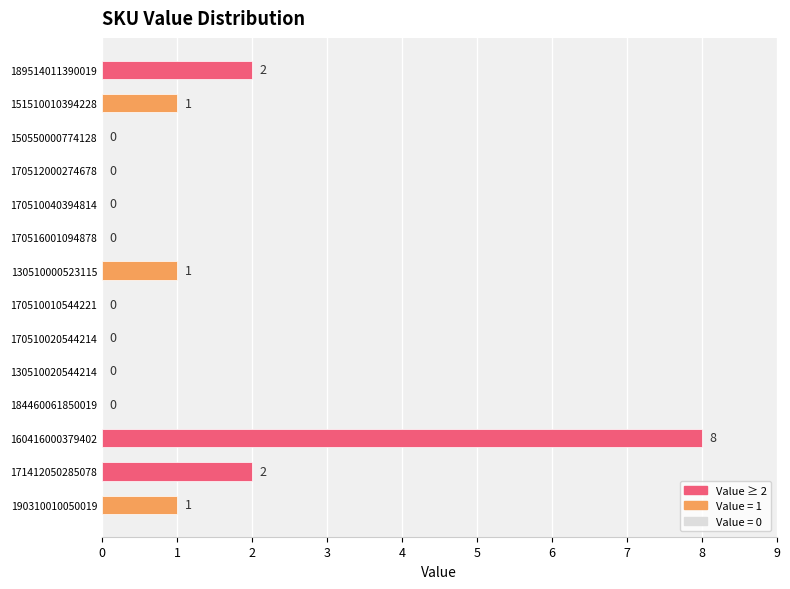

Are the bars horizontal?

Yes